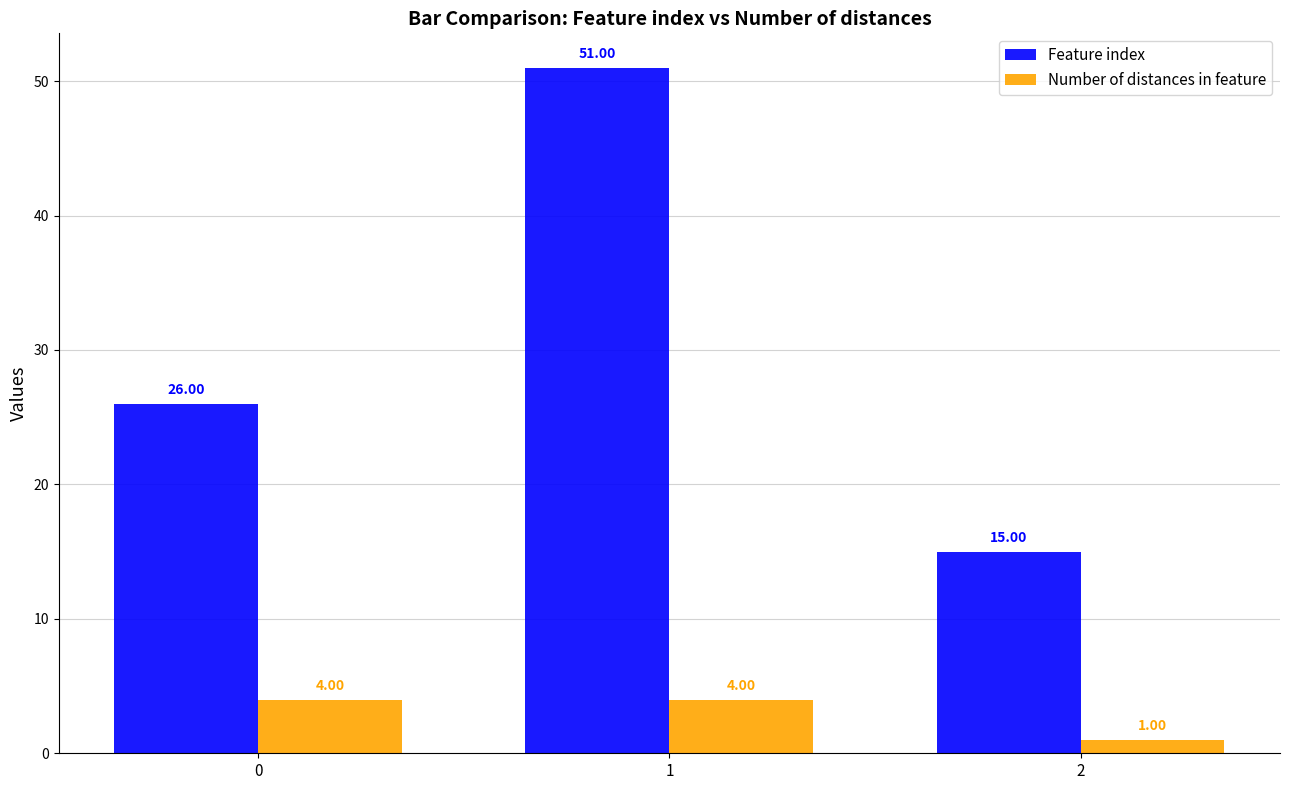

Is the value of Number of distances in feature at 1 greater than the value of Feature index at 0?

No